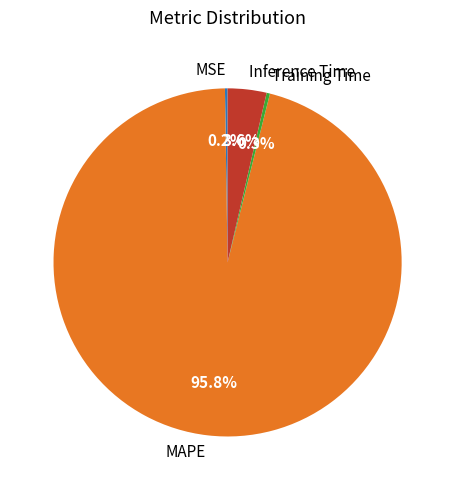

Does Training Time account for over 50% of the chart?

No